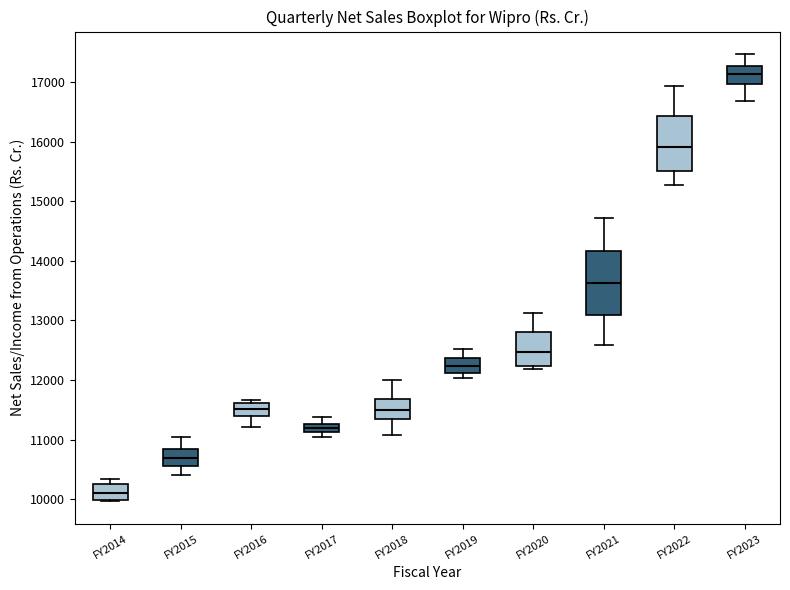

Which box has the highest median line?

FY2023